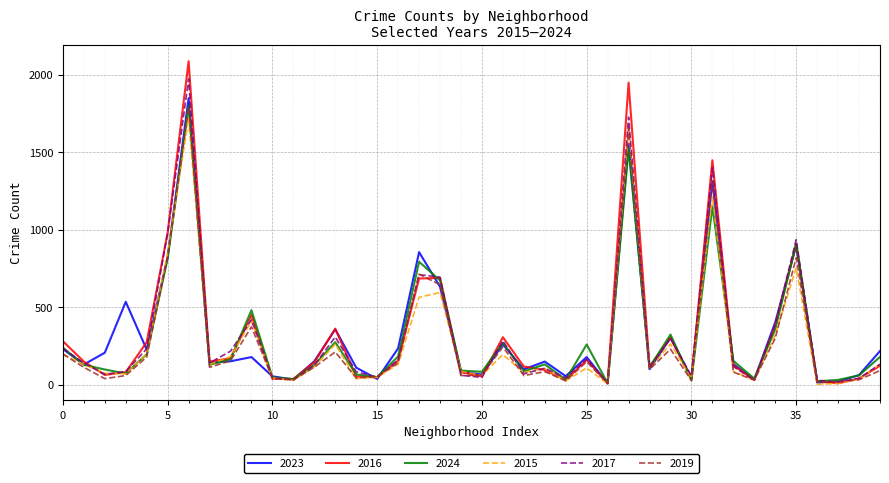

Count the number of categories in the chart.

40